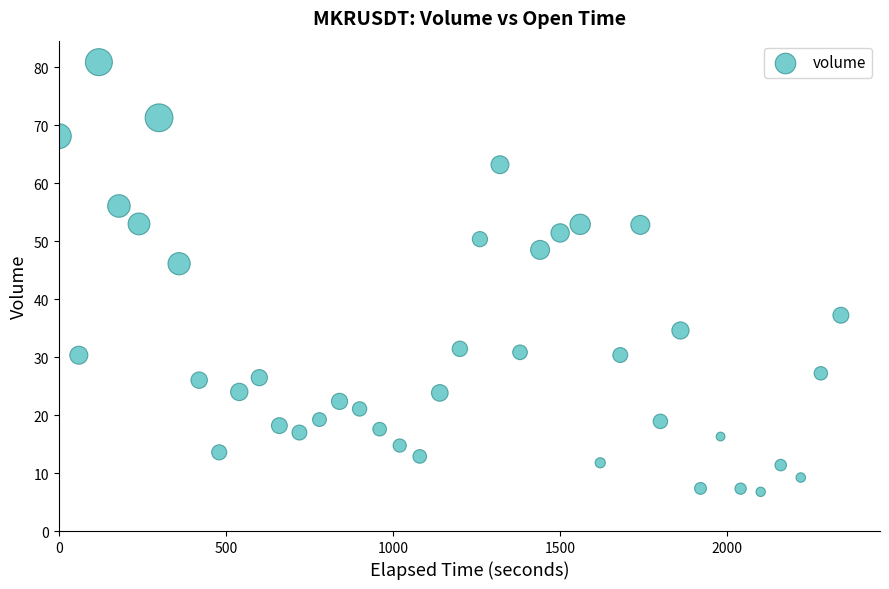

What is the range of X values (max minus min)?

2340.0